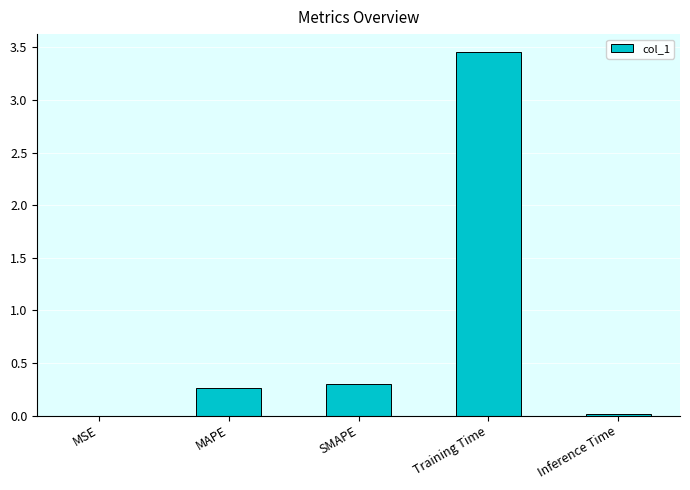

The chart shows a value of 0.3 at SMAPE. True or false?

True